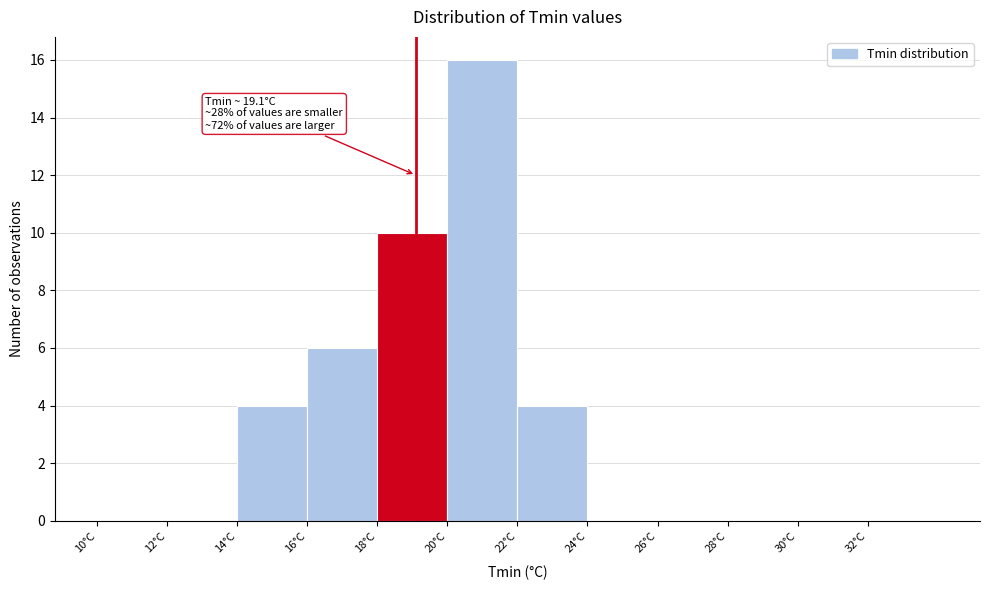

Which range on the x-axis has the tallest bar?

20 to 22